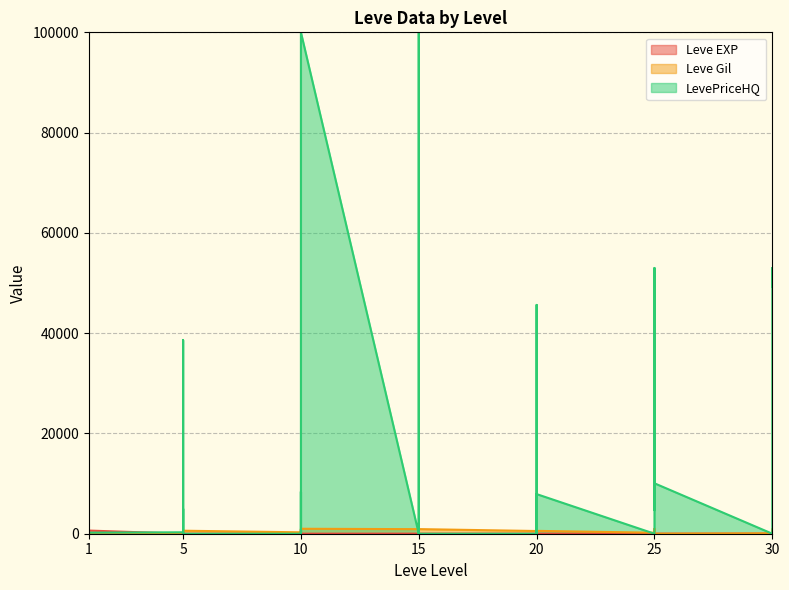

The Leve EXP series shows 7 at 10. True or false?

False